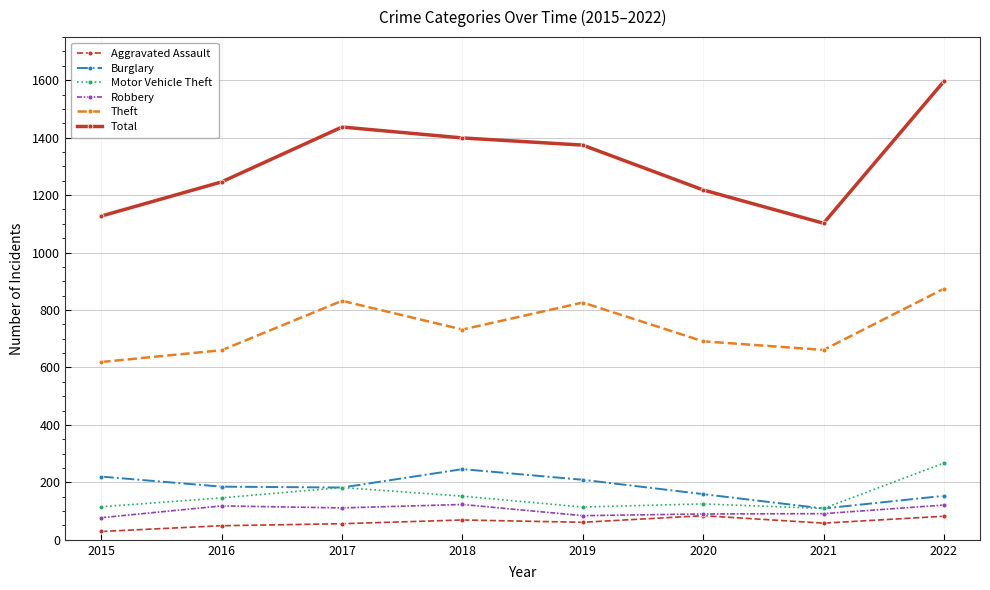

What is the average value of the Aggravated Assault series?

61